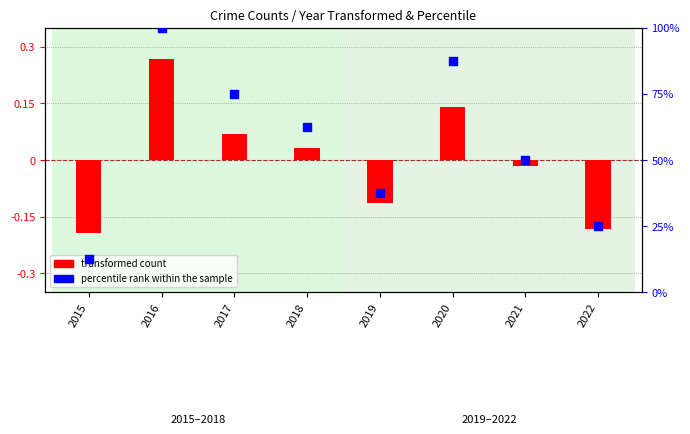

At which category is the sum across all series the highest?

2016